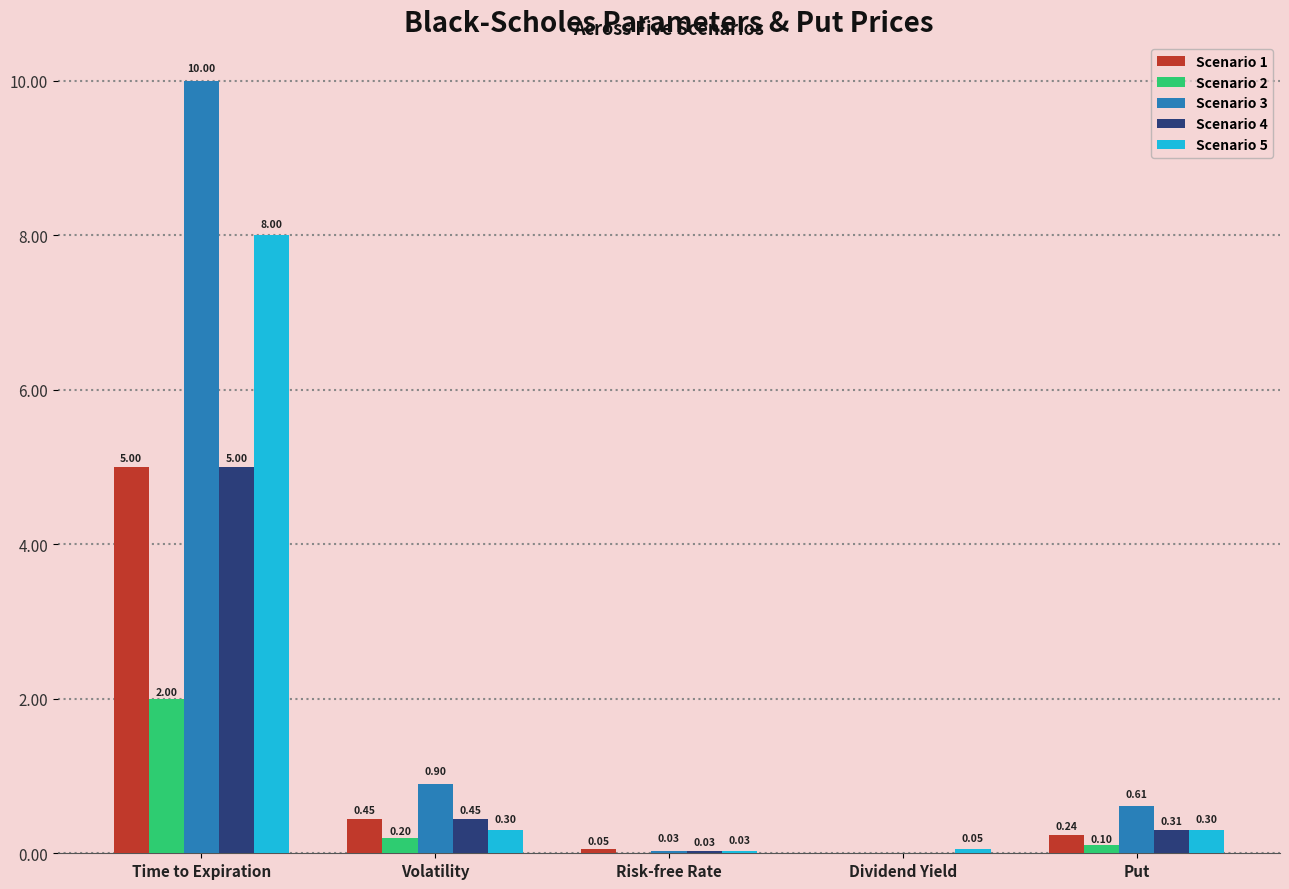

How many categories are shown in the chart?

5